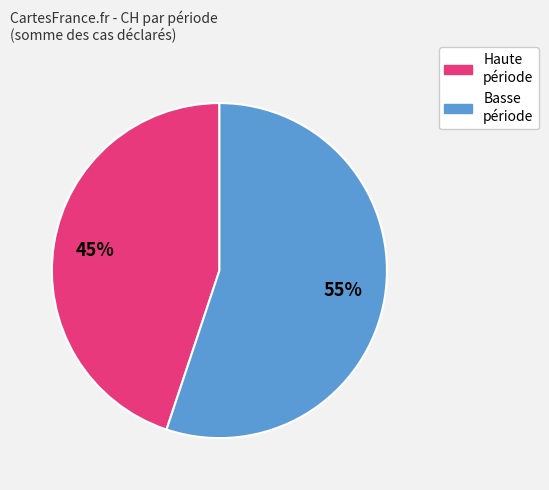

What is the ratio of the value at Basse période to the value at Haute période?

1.2